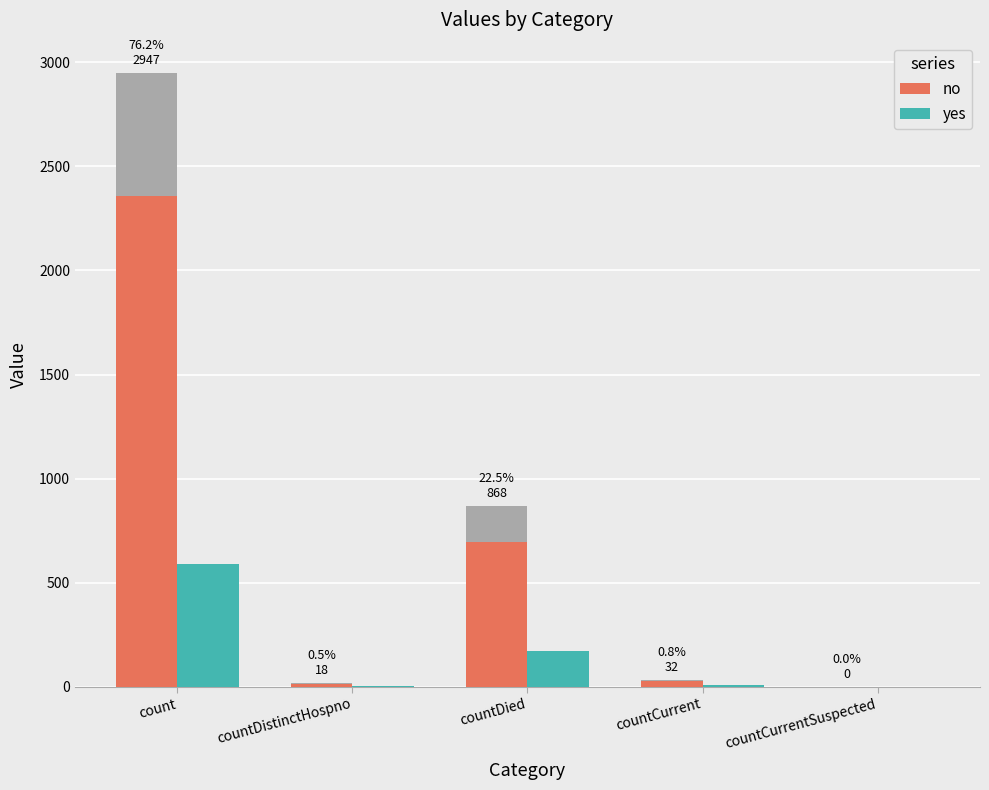

What is the approximate value of yes at countDistinctHospno?

3.6